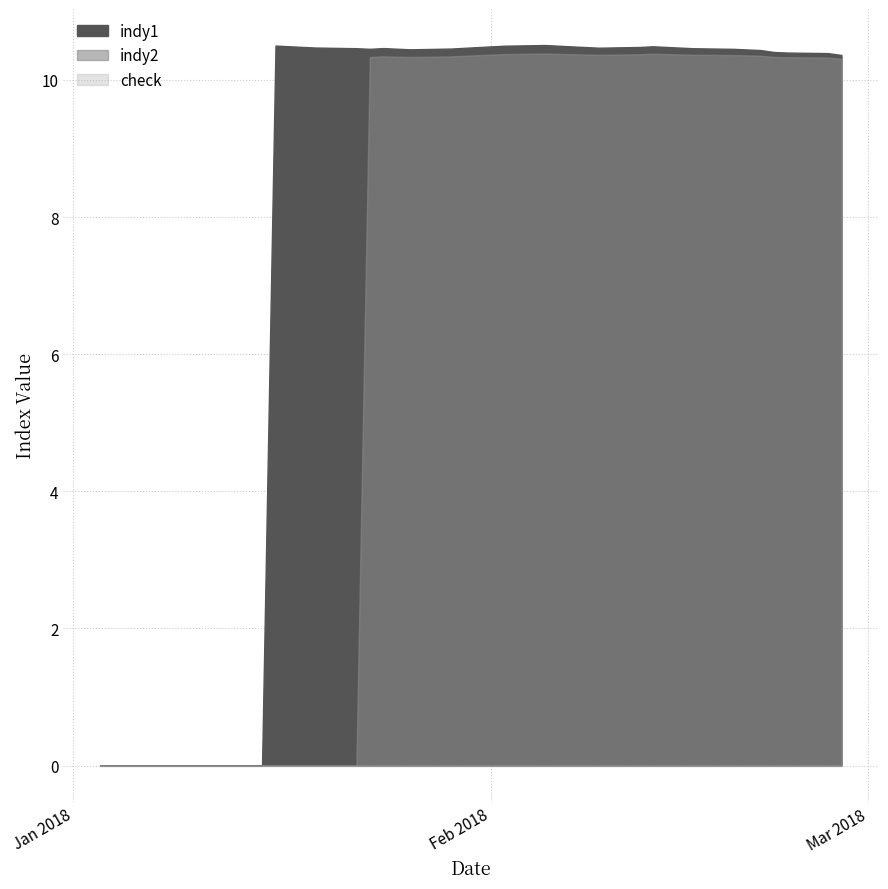

What is the spread (max minus min) of values at 14/02/18?

10.5